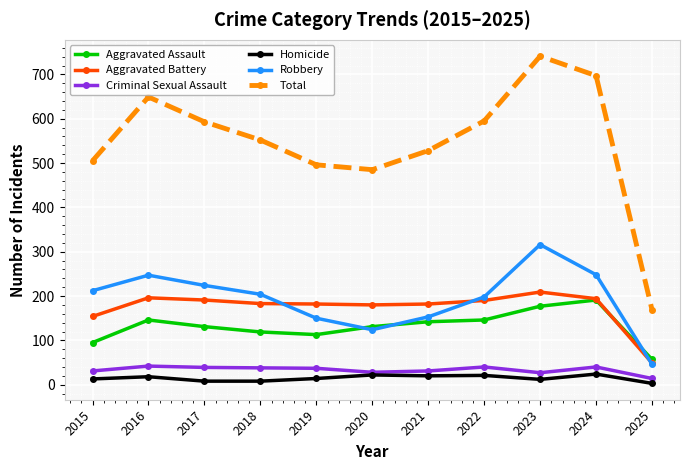

Read the Criminal Sexual Assault value at 2016.

42